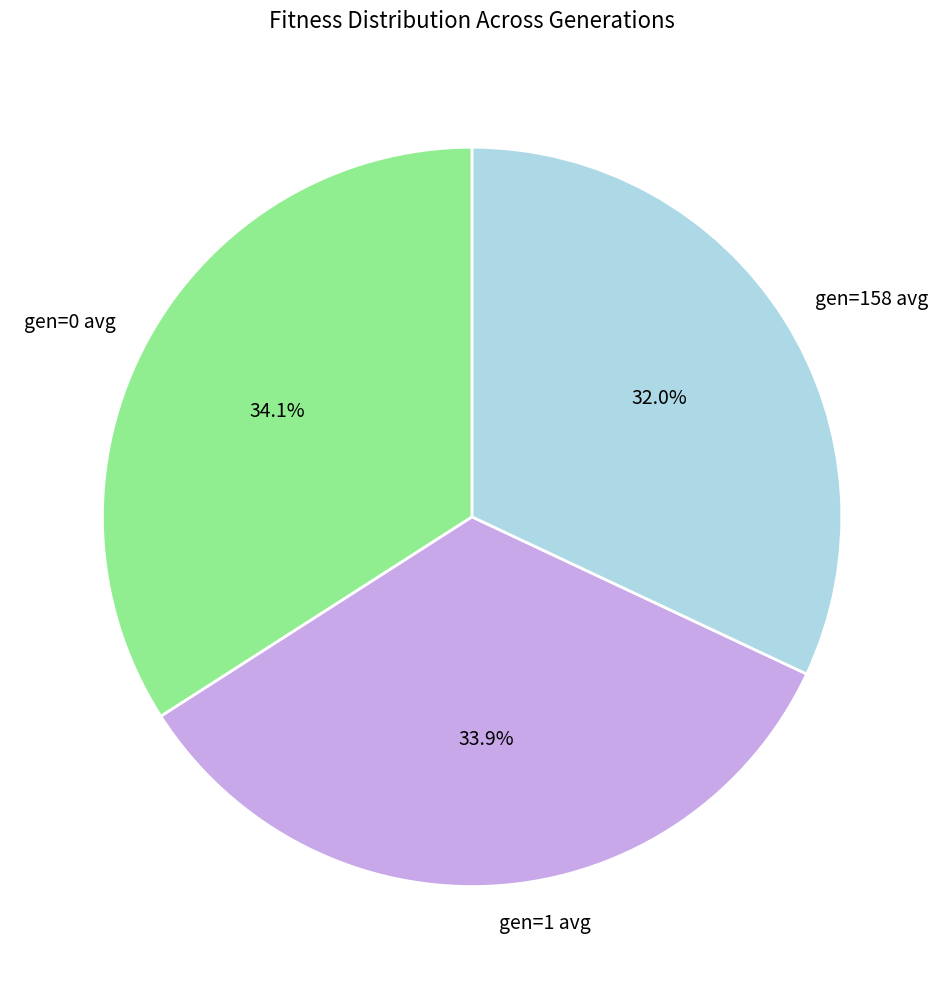

True or false: gen=0 avg accounts for 44% of the total.

False